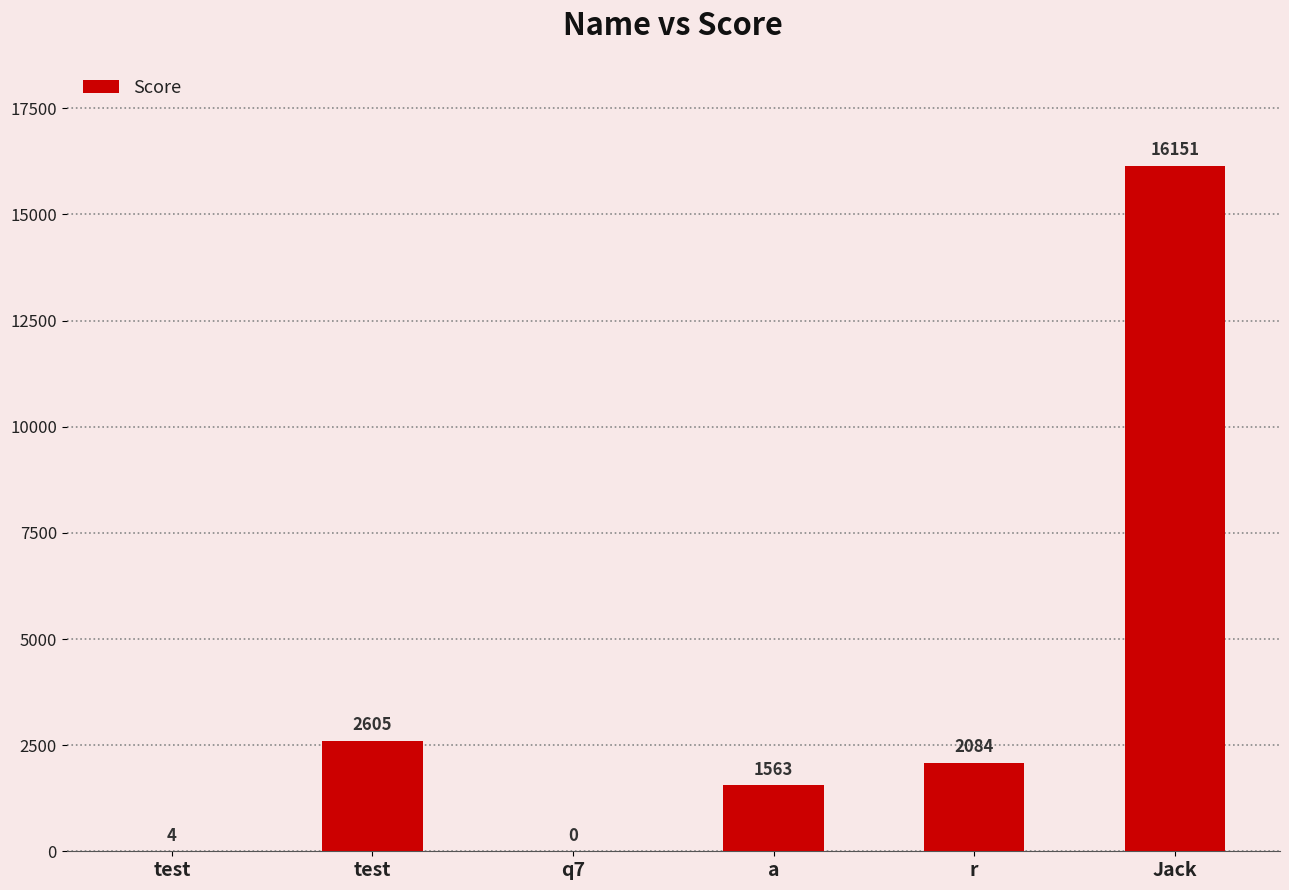

Where does the data first go above 2084?

test